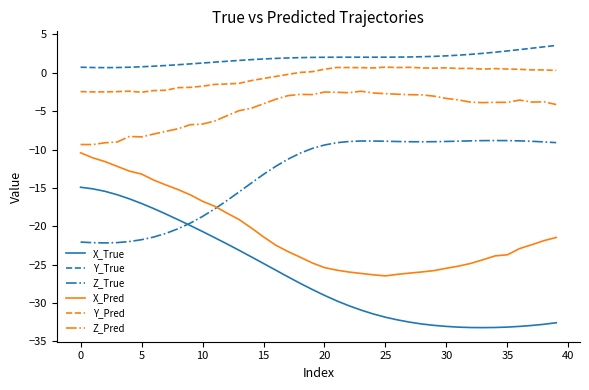

True or false: X_True and Y_True intersect in this chart.

False